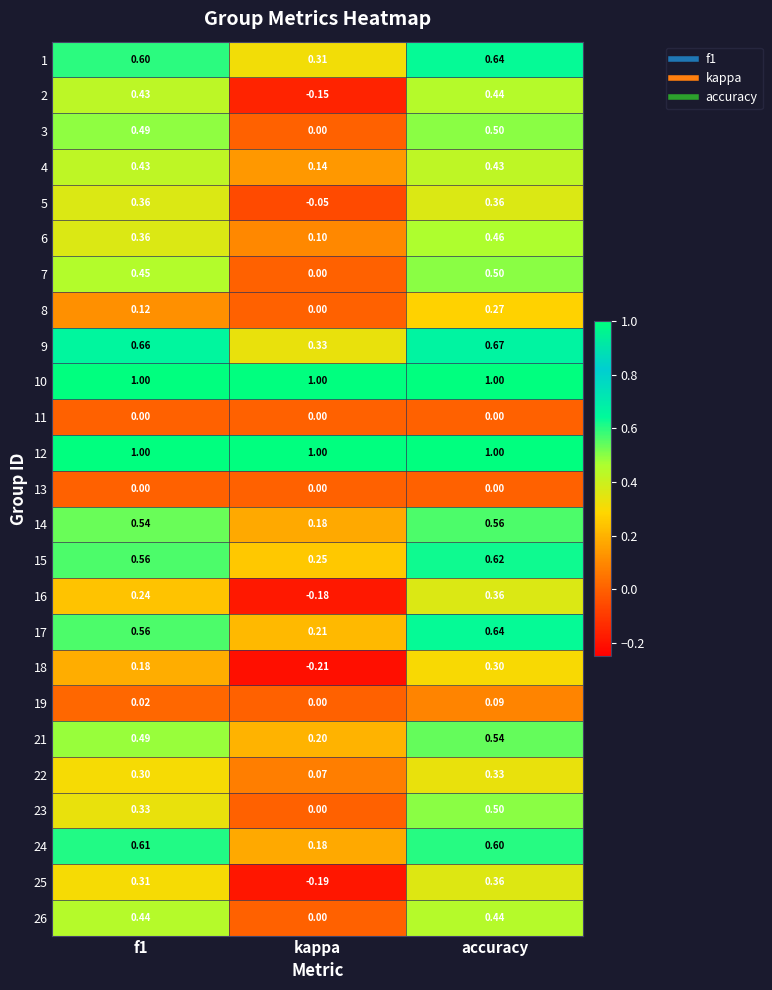

How many series are shown in this chart?

25